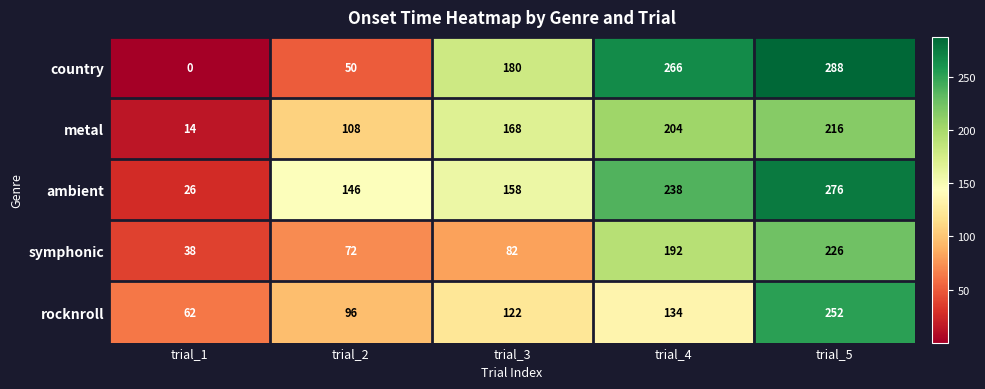

What is the approximate value of symphonic at trial_1?

38